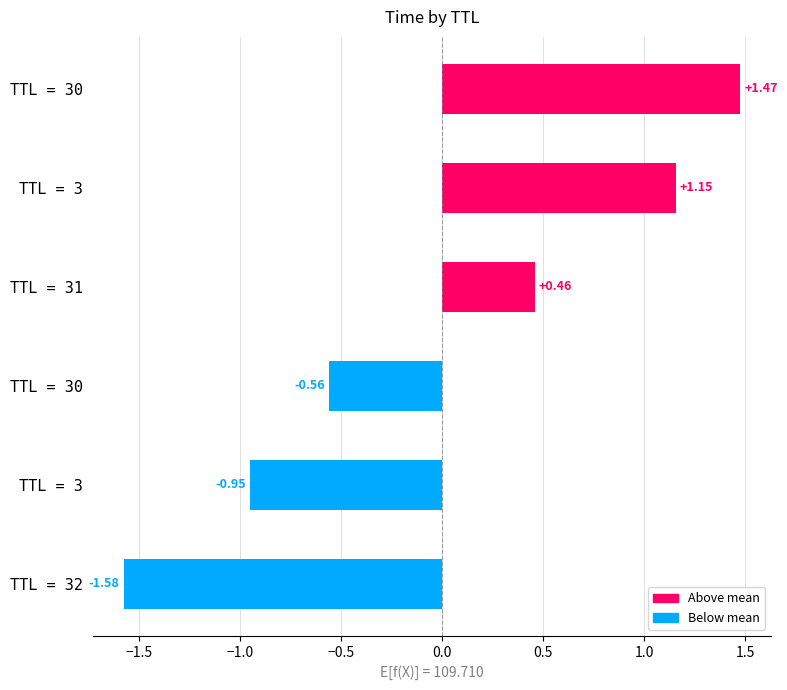

What is the smallest value displayed?

-1.6